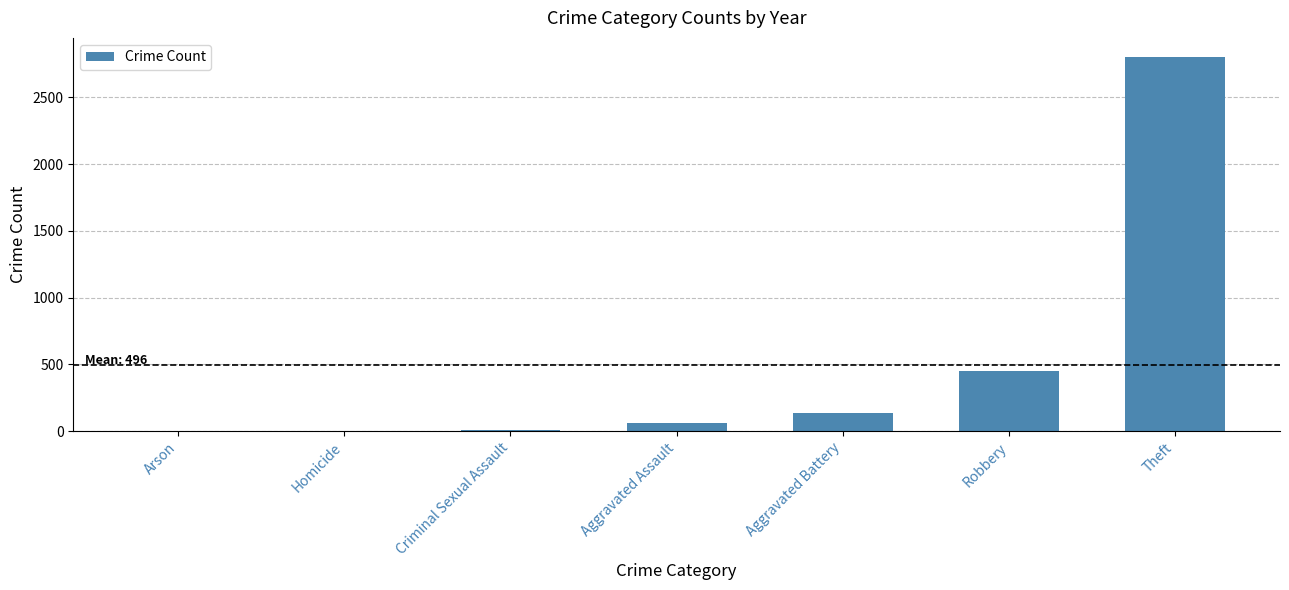

Is it true that the value at Aggravated Battery is 138?

True